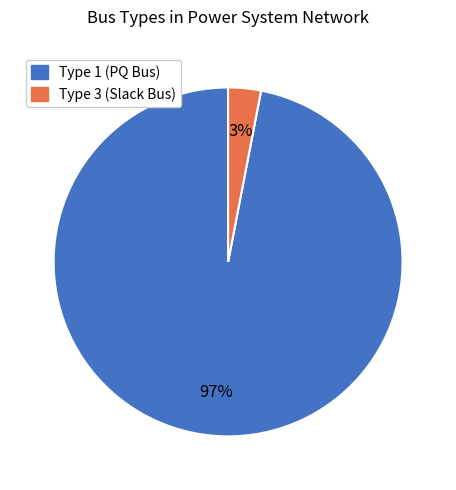

To the nearest percent, what is the difference between the largest and smallest slice percentages?

94%